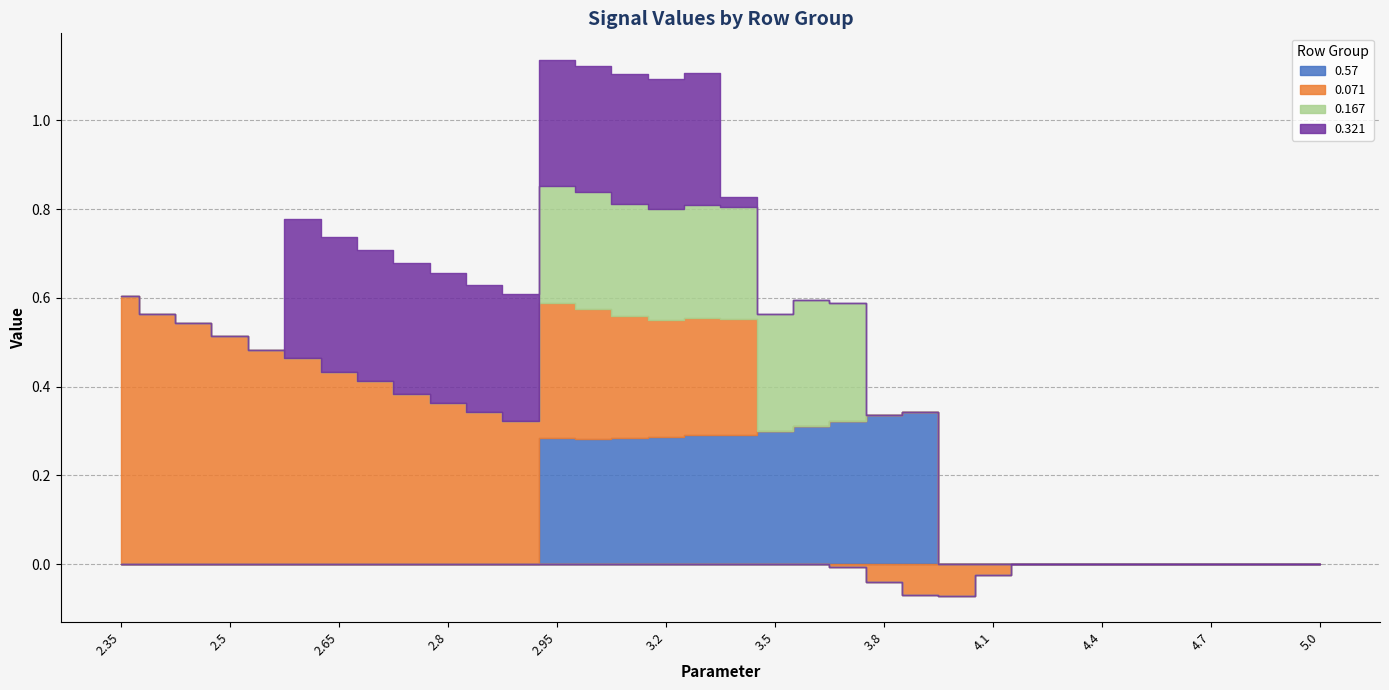

What is the greatest value displayed?

0.6